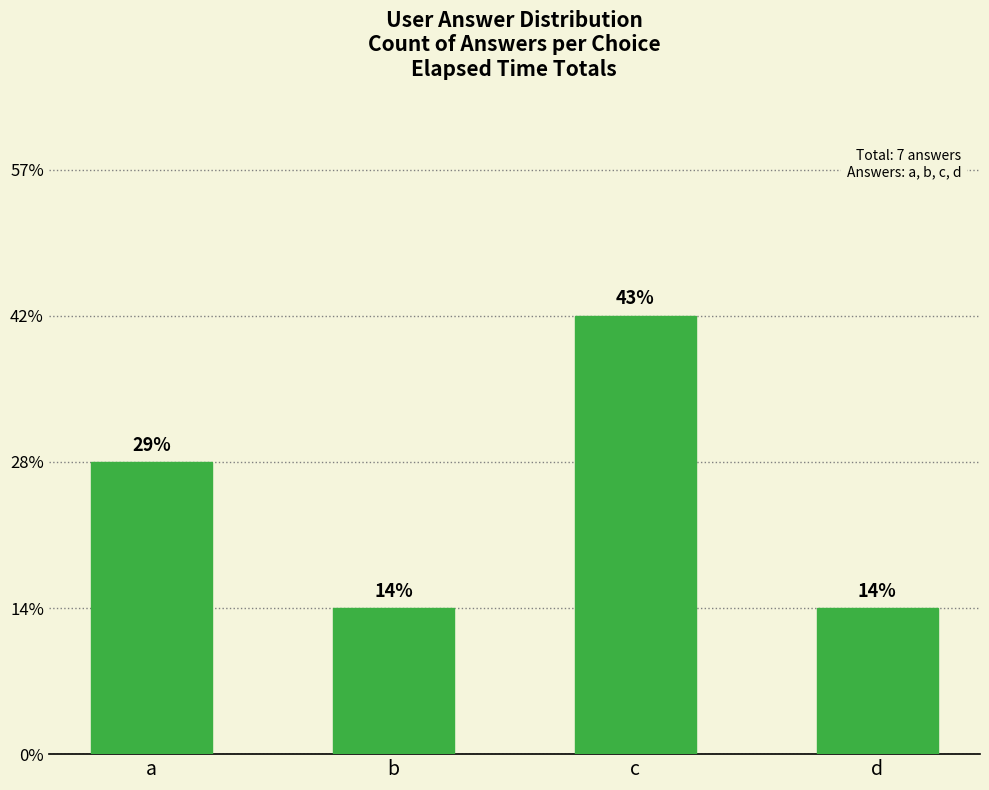

Which has a higher value, d or b?

d